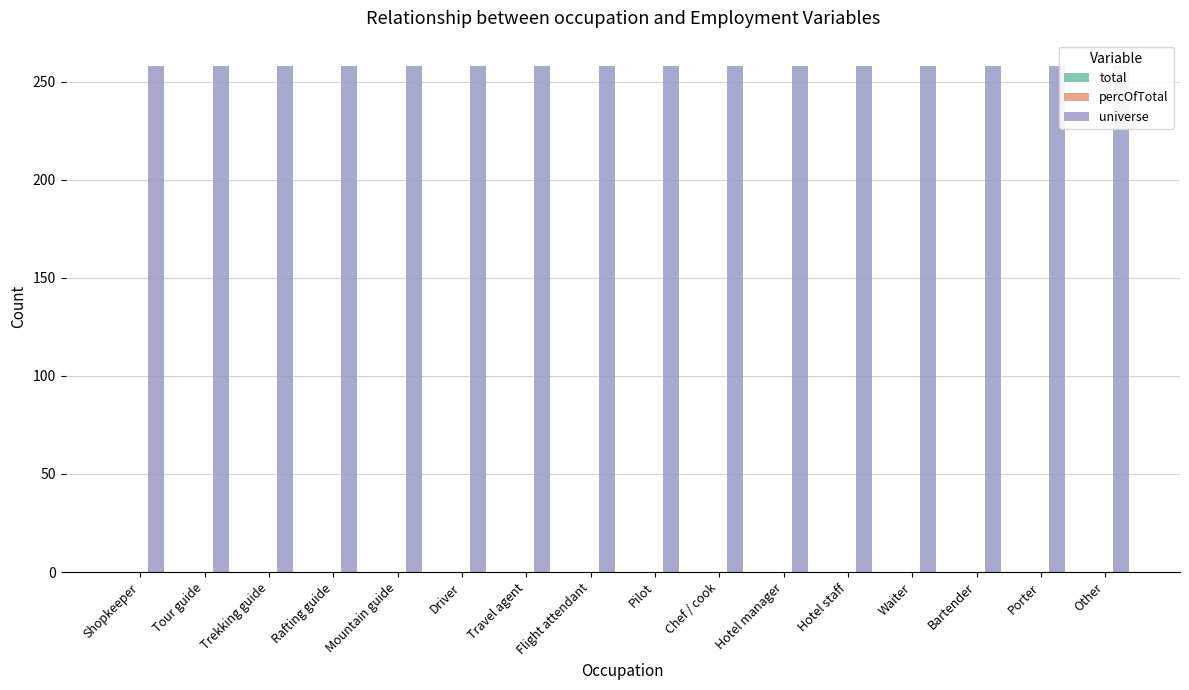

Reading left to right, extract all data points from this chart.

total: Shopkeeper=0	Tour guide=0	Trekking guide=0	Rafting guide=0	Mountain guide=0	Driver=0	Travel agent=0	Flight attendant=0	Pilot=0	Chef / cook=0	Hotel manager=0	Hotel staff=0	Waiter=0	Bartender=0	Porter=0	Other=0
percOfTotal: Shopkeeper=0	Tour guide=0	Trekking guide=0	Rafting guide=0	Mountain guide=0	Driver=0	Travel agent=0	Flight attendant=0	Pilot=0	Chef / cook=0	Hotel manager=0	Hotel staff=0	Waiter=0	Bartender=0	Porter=0	Other=0
universe: Shopkeeper=258	Tour guide=258	Trekking guide=258	Rafting guide=258	Mountain guide=258	Driver=258	Travel agent=258	Flight attendant=258	Pilot=258	Chef / cook=258	Hotel manager=258	Hotel staff=258	Waiter=258	Bartender=258	Porter=258	Other=258